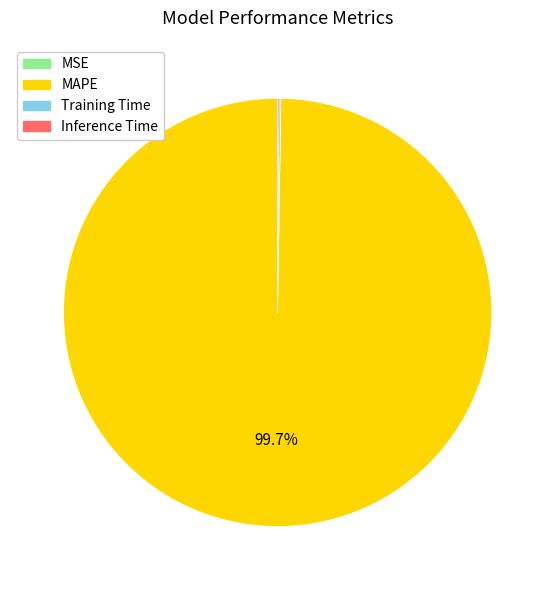

To the nearest percent, what is the difference between the largest and smallest slice percentages?

100%